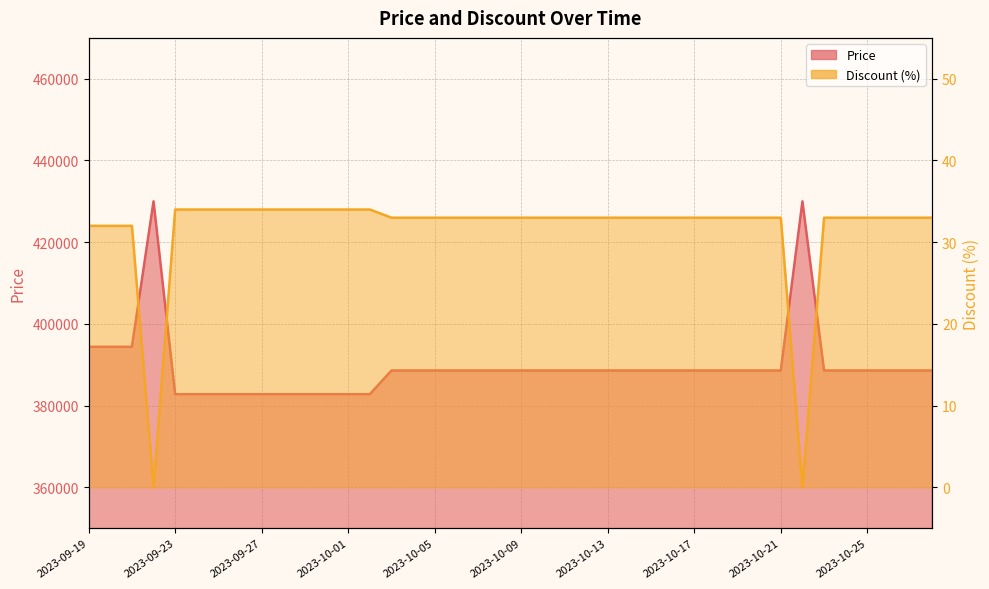

What is the highest value of the Price series?

430000